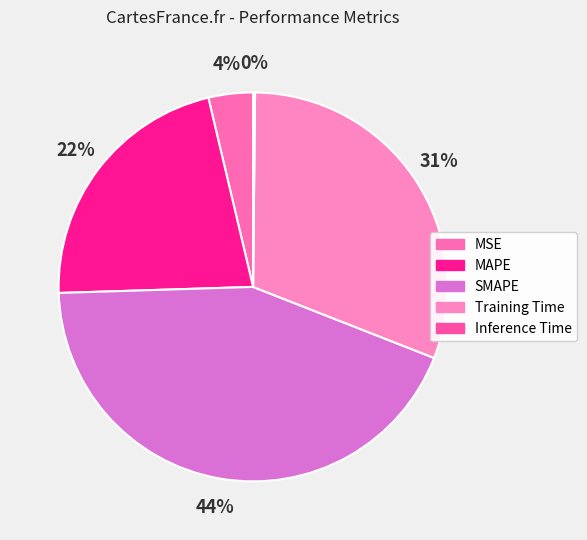

To the nearest percent, what portion does MSE represent?

4%